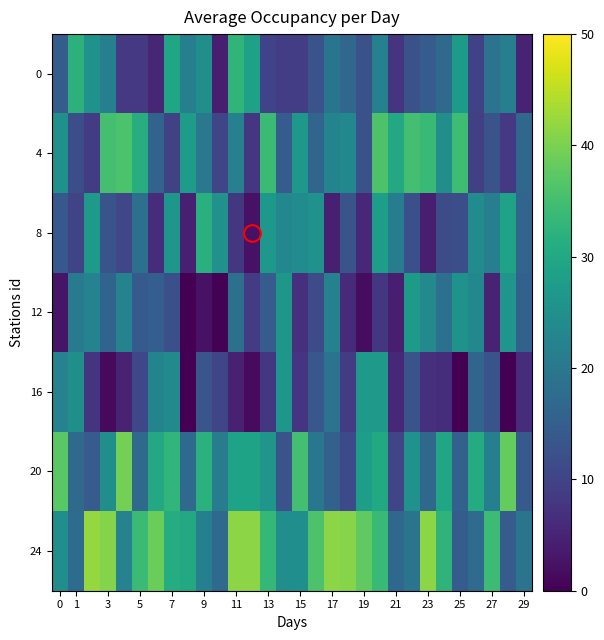

Reading left to right, extract all data points from this chart.

0: 14.8	32.1	25.6	21.6	8.3	8.3	5.3	29.6	21.6	24.8	4.2	32.7	28.6	10.0	9.0	9.1	12.7	19.3	16.6	12.3	21.9	7.8	12.4	14.6	17.3	27.1	9.6	19.0	21.4	5.0
4: 25.1	12.0	8.8	35.3	35.8	31.1	16.0	9.8	27.4	20.1	10.5	21.7	7.9	34.1	14.6	26.7	16.2	22.5	23.3	12.4	36.0	30.1	35.1	33.7	24.8	34.5	9.5	12.7	8.2	16.6
8: 13.9	10.3	27.1	12.9	10.6	18.5	6.4	26.3	4.4	31.8	25.4	8.2	2.4	26.7	23.4	24.1	25.3	4.4	13.0	5.7	28.1	20.9	12.1	4.1	11.5	12.0	24.1	21.3	28.8	16.4
12: 2.9	20.7	22.1	16.1	22.4	14.1	15.0	12.1	0.1	2.5	0.2	18.4	8.7	14.6	26.5	6.8	11.6	22.0	6.2	1.6	8.0	4.1	27.2	23.5	18.3	25.4	23.4	4.9	26.1	15.5
16: 22.2	24.8	7.5	1.3	4.8	10.8	22.5	23.8	0.0	13.3	10.5	4.6	1.5	8.1	26.2	7.6	13.5	19.0	8.9	27.1	26.8	5.5	12.9	7.0	6.5	0.0	16.2	13.0	0.0	6.3
20: 37.3	17.2	14.4	24.7	39.6	17.3	30.2	32.9	17.1	31.9	21.0	29.0	29.0	26.1	12.7	35.1	19.6	15.6	11.2	27.7	30.3	10.5	25.4	16.8	29.4	15.2	30.7	21.6	38.1	14.1
24: 24.6	17.8	42.1	40.7	22.1	34.1	38.9	31.0	30.2	21.6	17.1	41.3	41.4	33.3	24.5	24.8	36.1	41.3	41.0	37.7	33.6	16.9	19.2	41.3	32.5	14.6	17.4	34.3	14.5	19.2